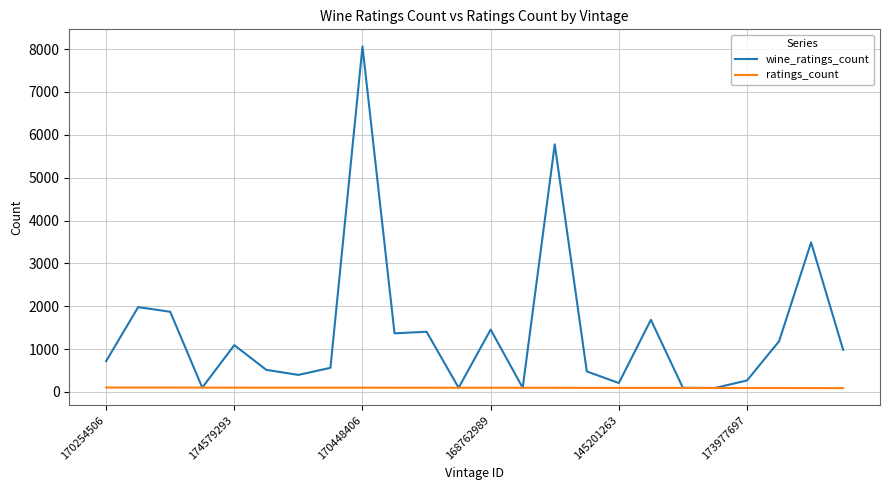

Which series has the largest range (max minus min)?

wine_ratings_count